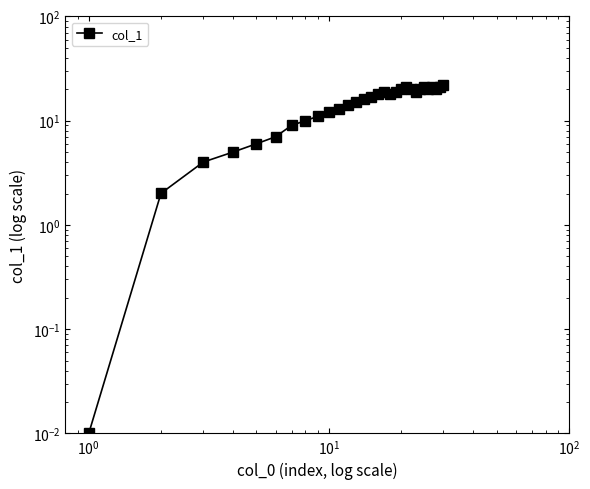

Reading left to right, list all the values displayed in this chart.

0.0	2.0	4.0	5.0	6.0	7.0	9.0	10.0	11.0	12.0	13.0	14.0	15.0	16.0	17.0	18.0	19.0	18.0	19.0	20.0	21.0	20.0	19.0	20.0	21.0	20.0	21.0	20.0	21.0	22.0